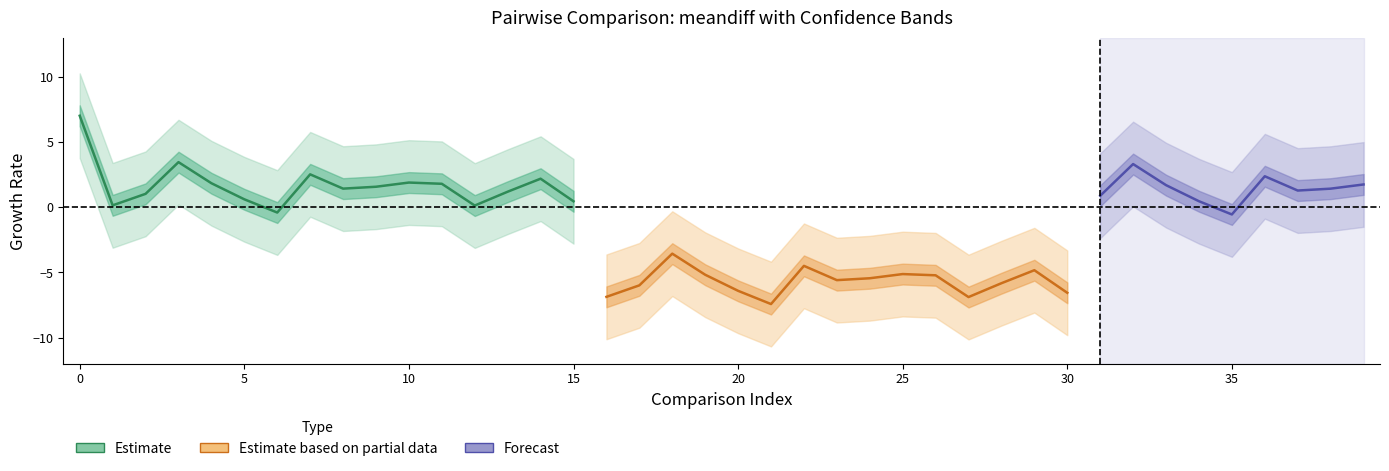

Between 20 and 26, which is larger?

26